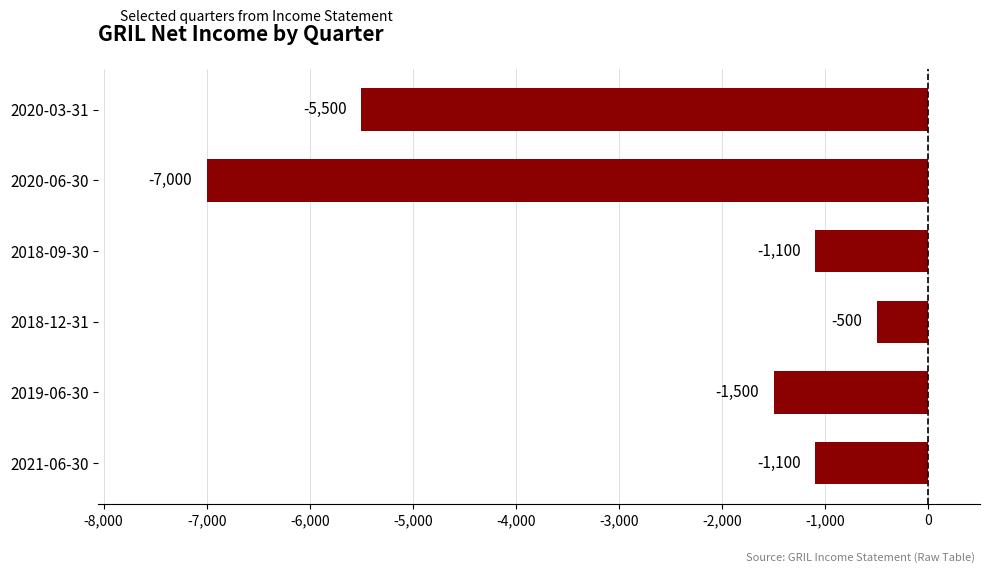

What is the approximate value at 2018-09-30, to the nearest 100?

-1100